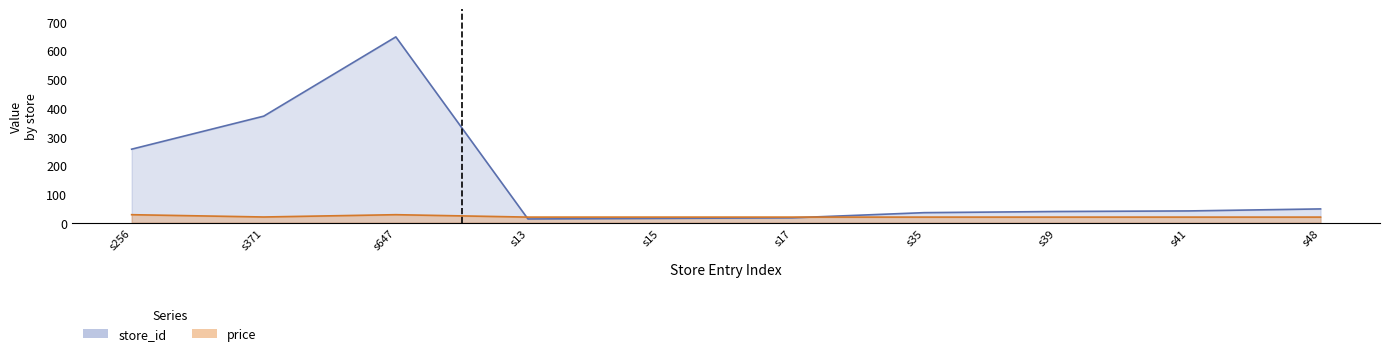

Which series changed the most between s17 and s48?

store_id